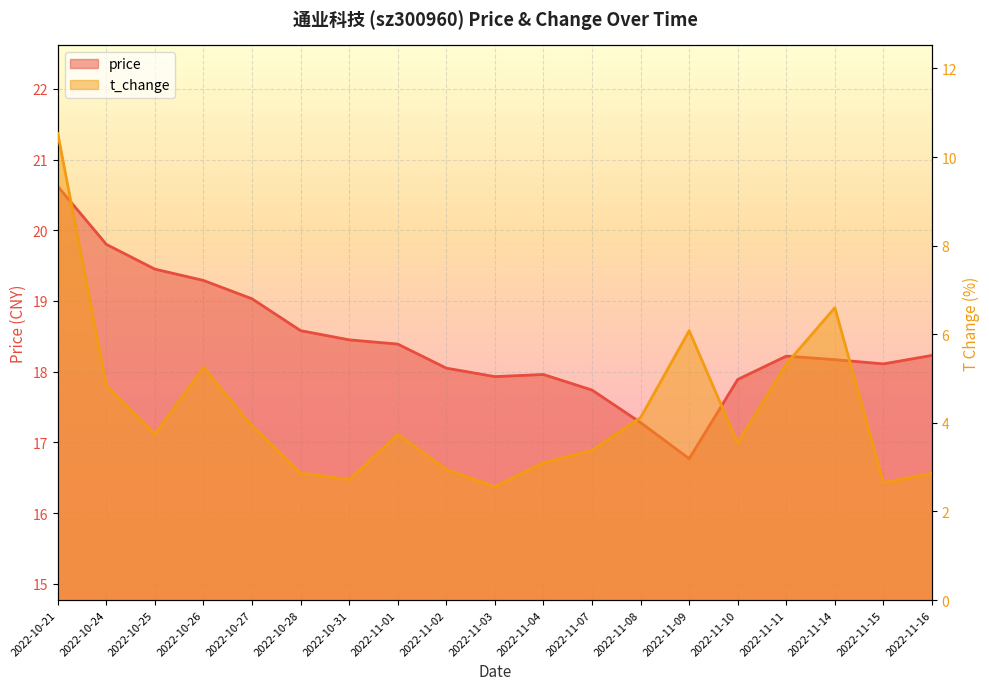

Which category has the lowest value in the t_change series?

2022-11-03